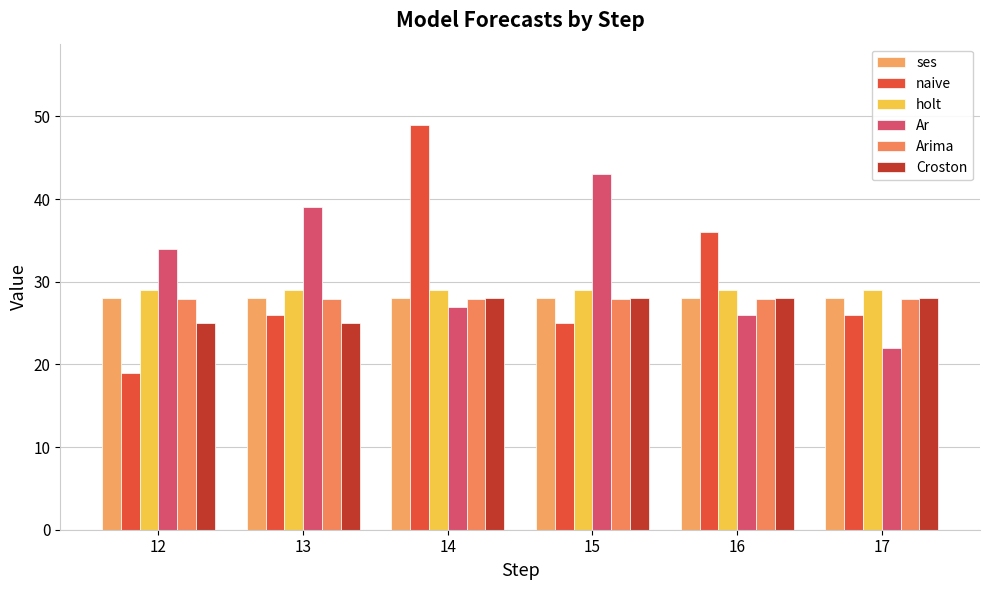

How many series are shown in this chart?

6